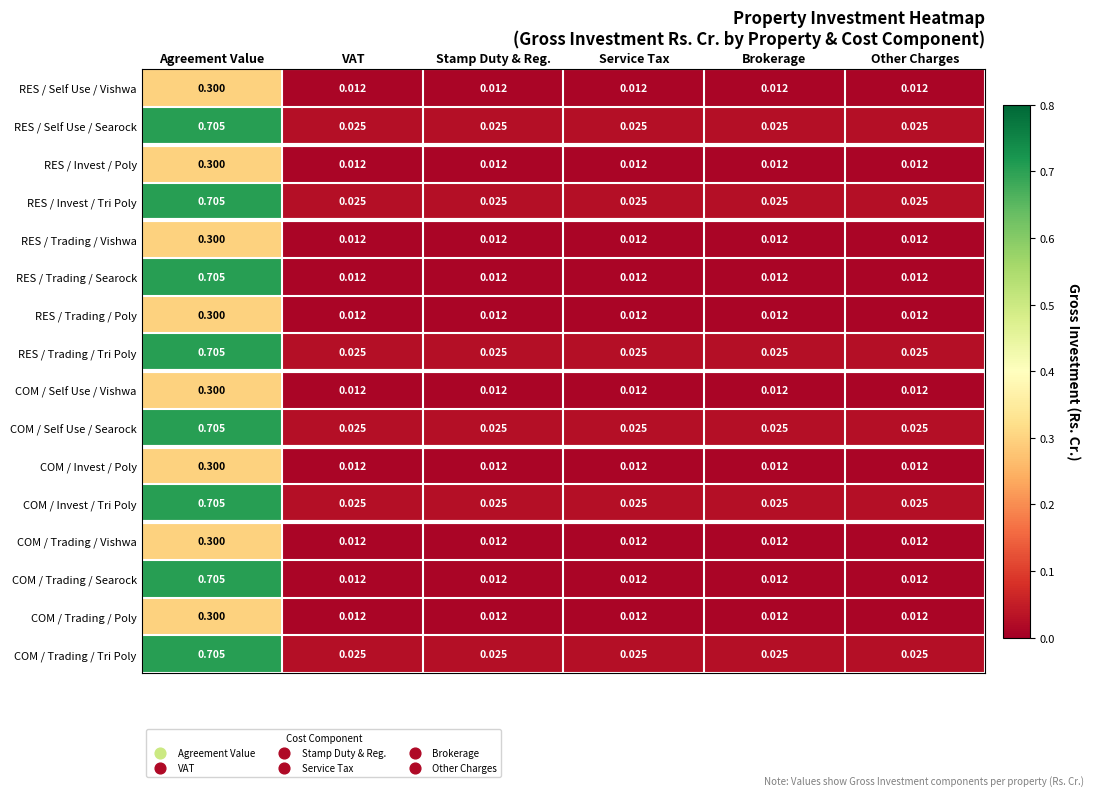

At which category is the sum across all series the highest?

Agreement Value